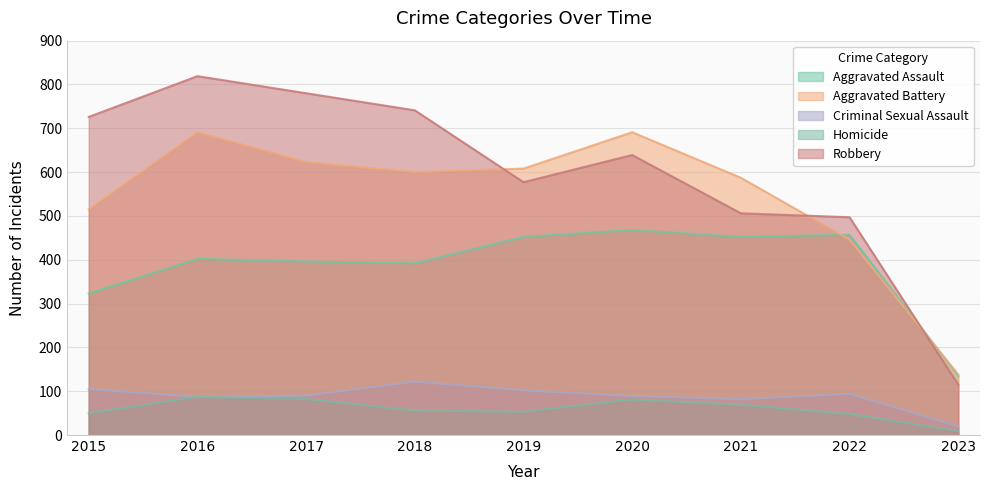

What is the difference between the Homicide values at 2017 and 2023?

73